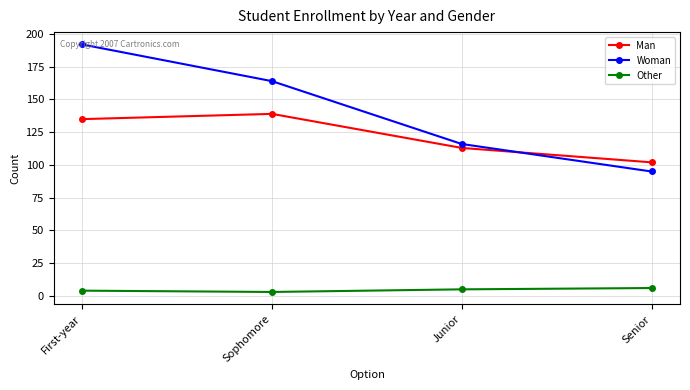

What are all the series names shown in the legend?

Man, Woman, Other